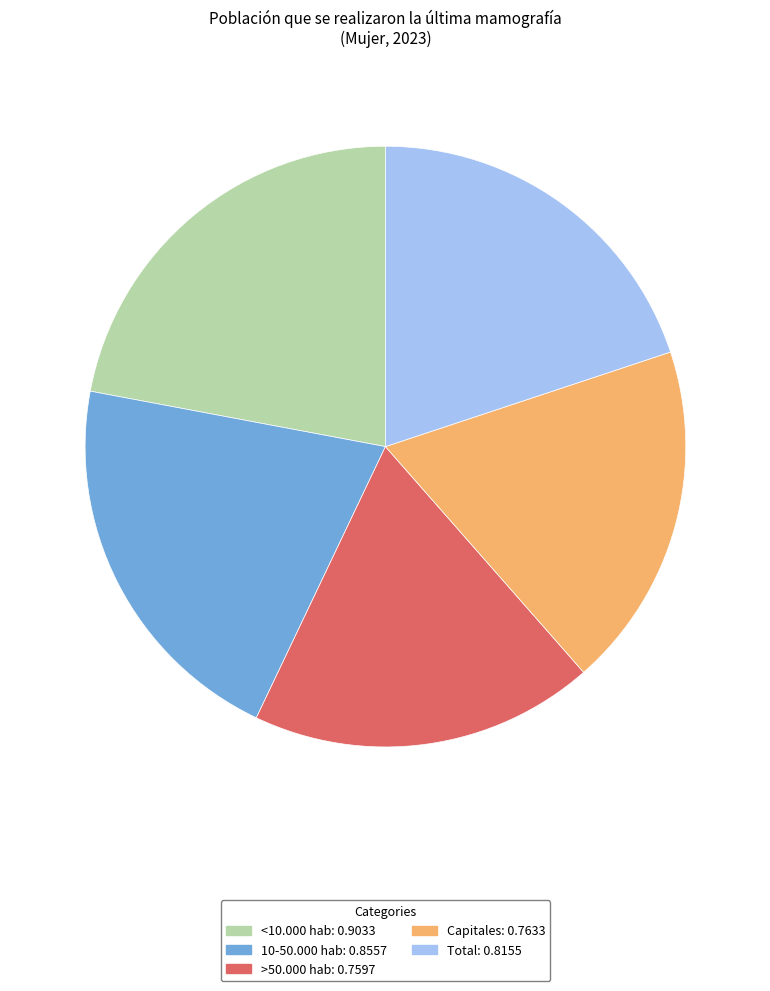

The <10.000 hab slice represents 22% of the pie. True or false?

True